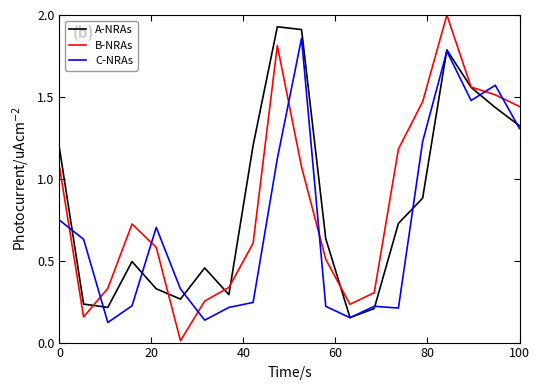

Which series has the widest spread of values?

B-NRAs